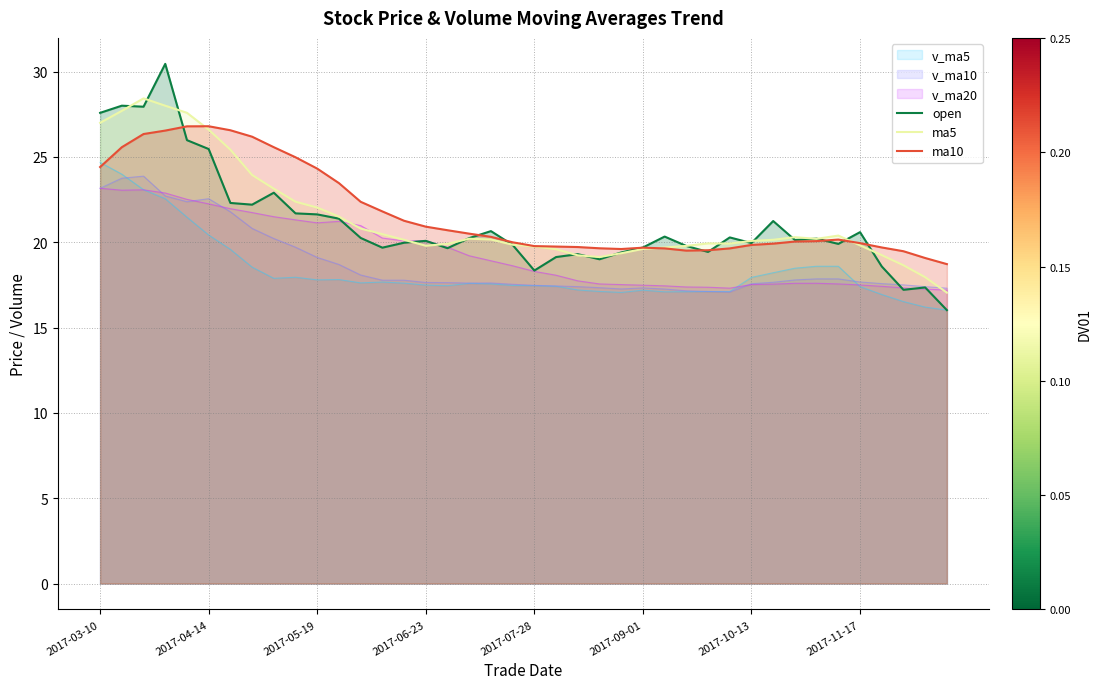

Count the number of data series in this chart.

6